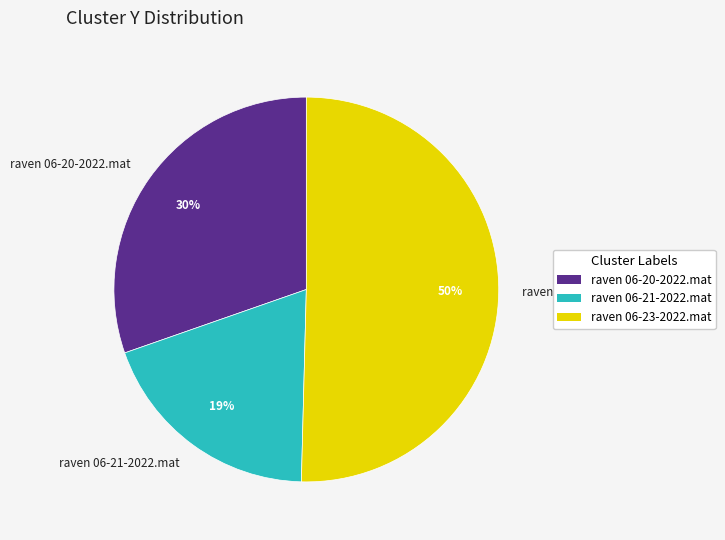

What percentage is the raven 06-21-2022.mat slice, to the nearest percent?

19%